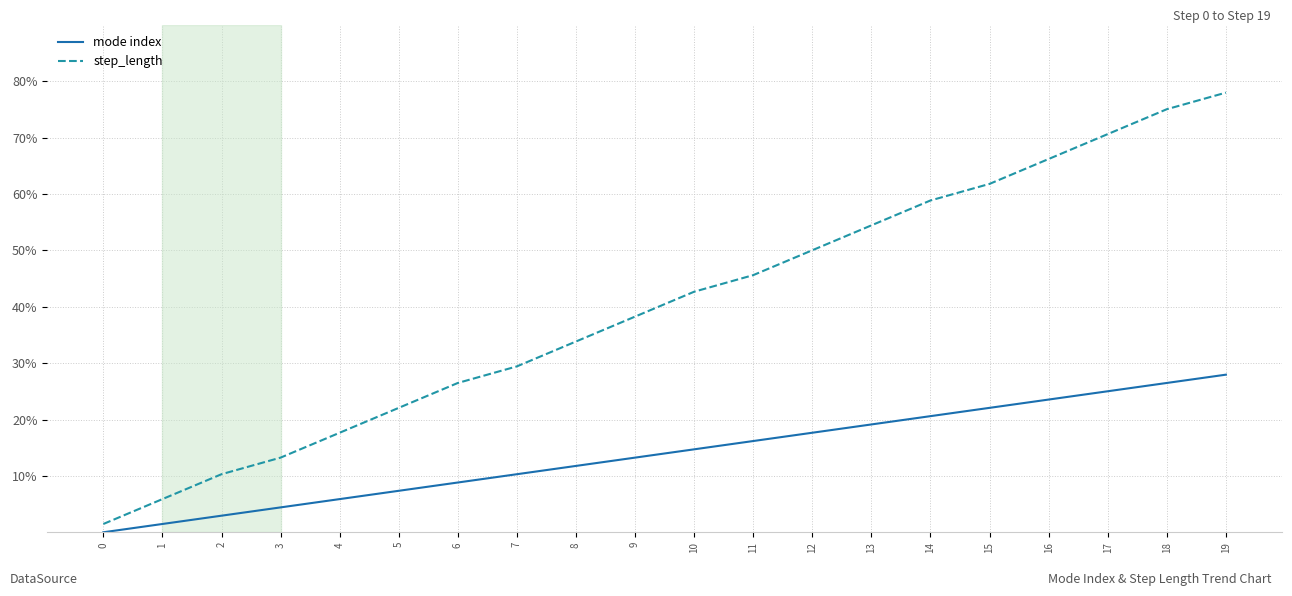

Which series has the widest spread of values?

step_length